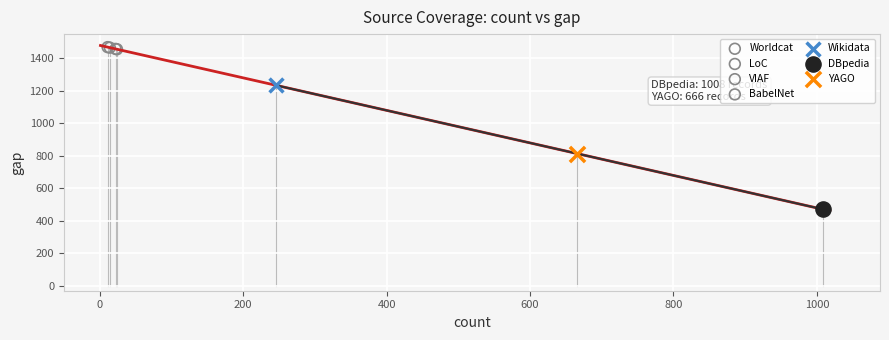

What are all the series names shown in the legend?

Worldcat, LoC, VIAF, BabelNet, Wikidata, DBpedia, YAGO